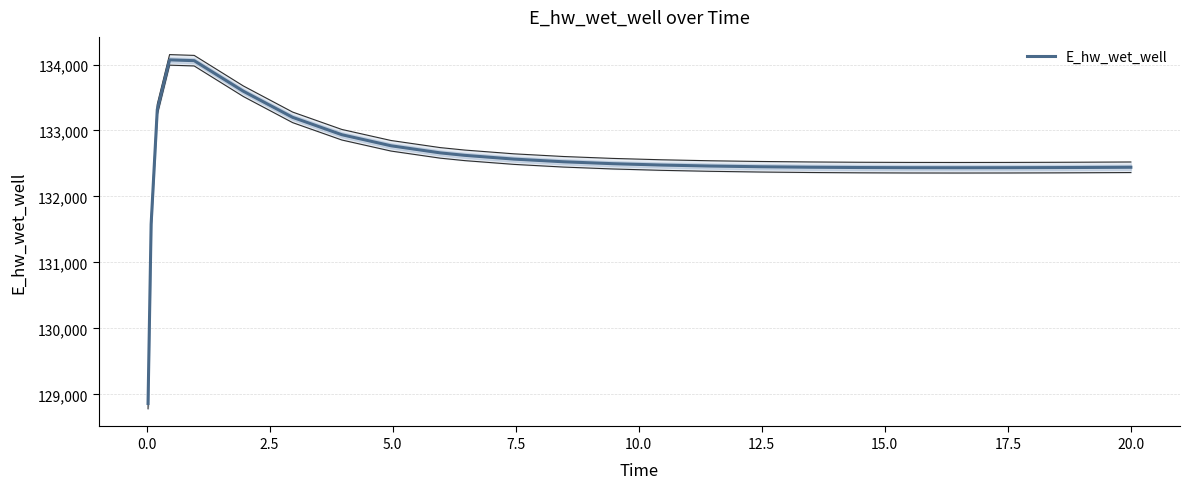

What is the maximum value for E_hw_wet_well?

134070.1